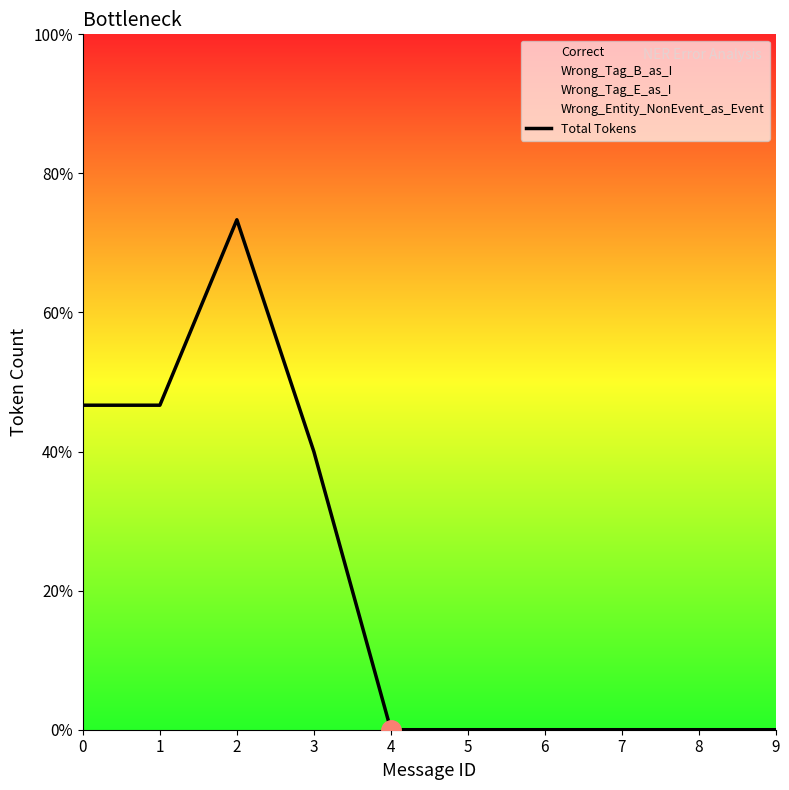

What is the sum of all values?

31